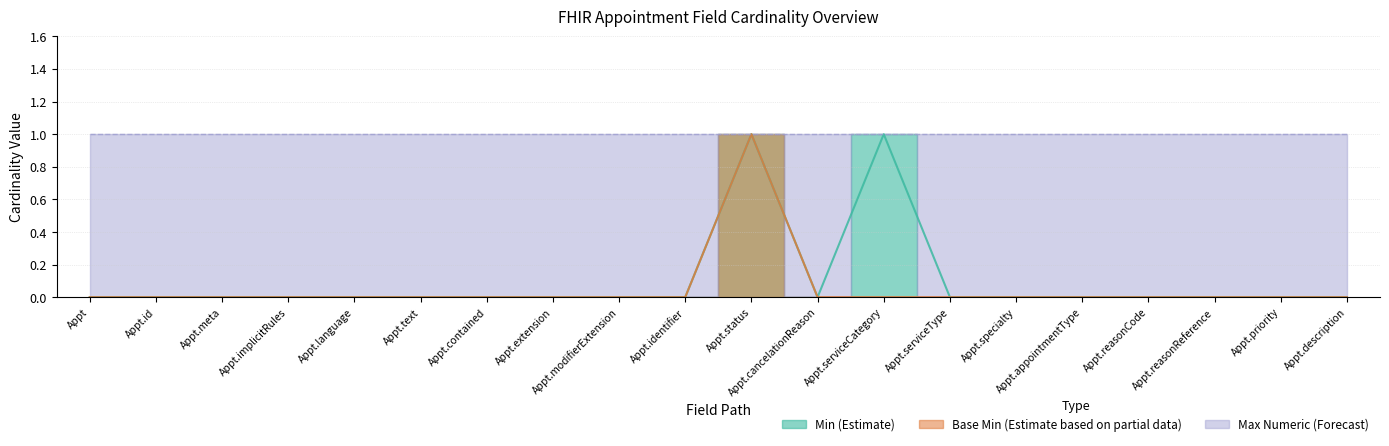

True or false: Min (Estimate) and Base Min (Estimate based on partial data) intersect in this chart.

False